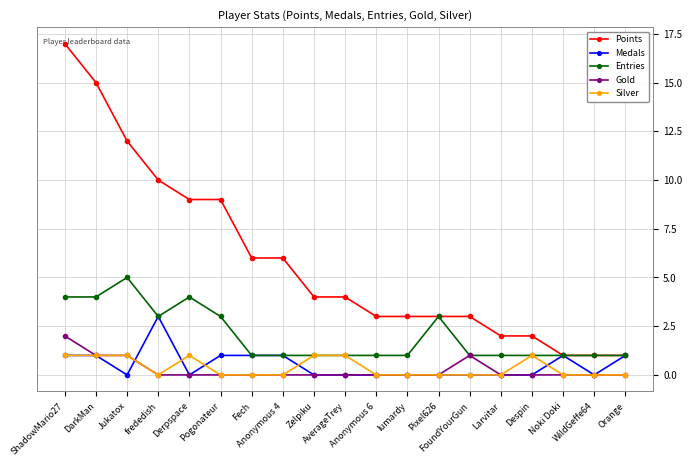

Rank the series by their maximum value, from lowest to highest.

Silver, Gold, Medals, Entries, Points